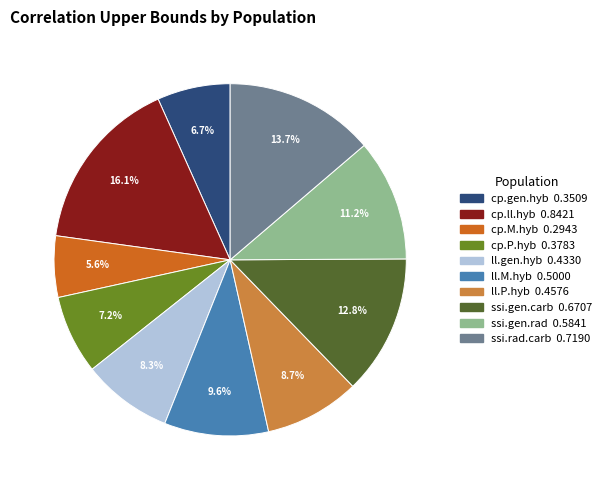

Which slice is the largest?

cp.ll.hyb